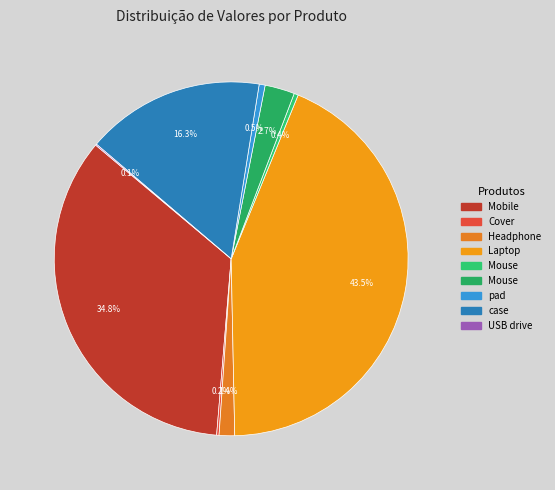

How many segments does this pie chart have?

9